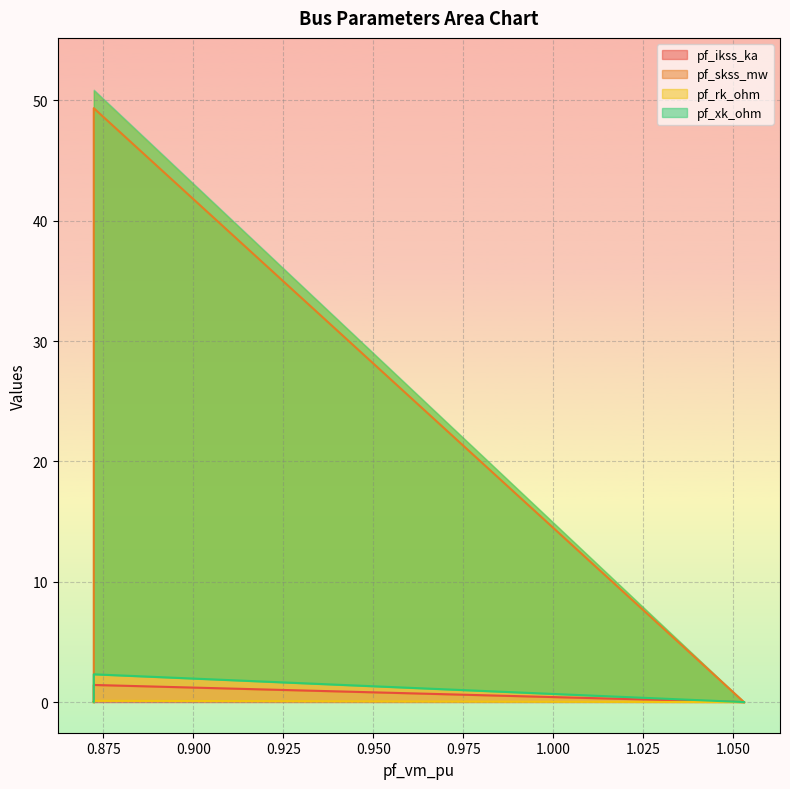

Reading left to right, list all the values displayed in this chart.

pf_ikss_ka: 0.0	1.4	0.0	0.0	0.0
pf_skss_mw: 0.0	49.3	0.0	0.0	0.0
pf_rk_ohm: 0.0	0.1	0.0	0.0	0.0
pf_xk_ohm: 0.0	2.3	0.0	0.0	0.0